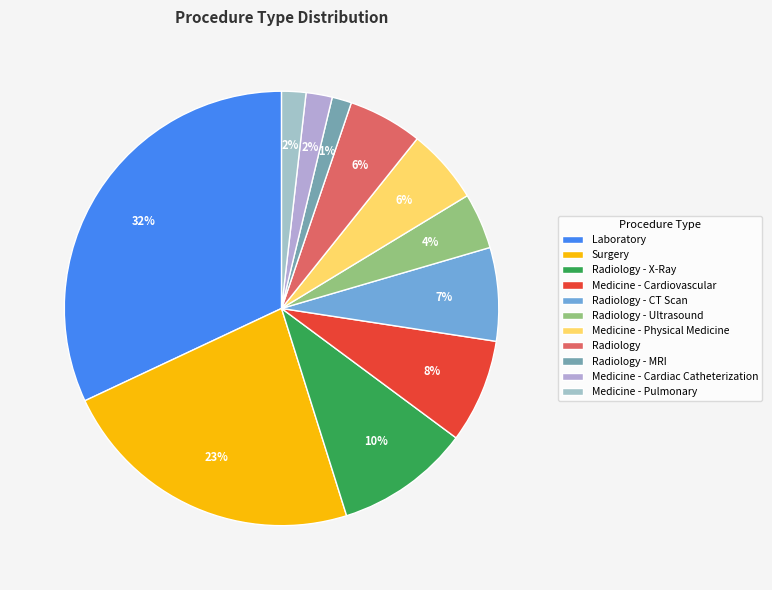

To the nearest percent, what percentage of the pie is Radiology - MRI?

1%